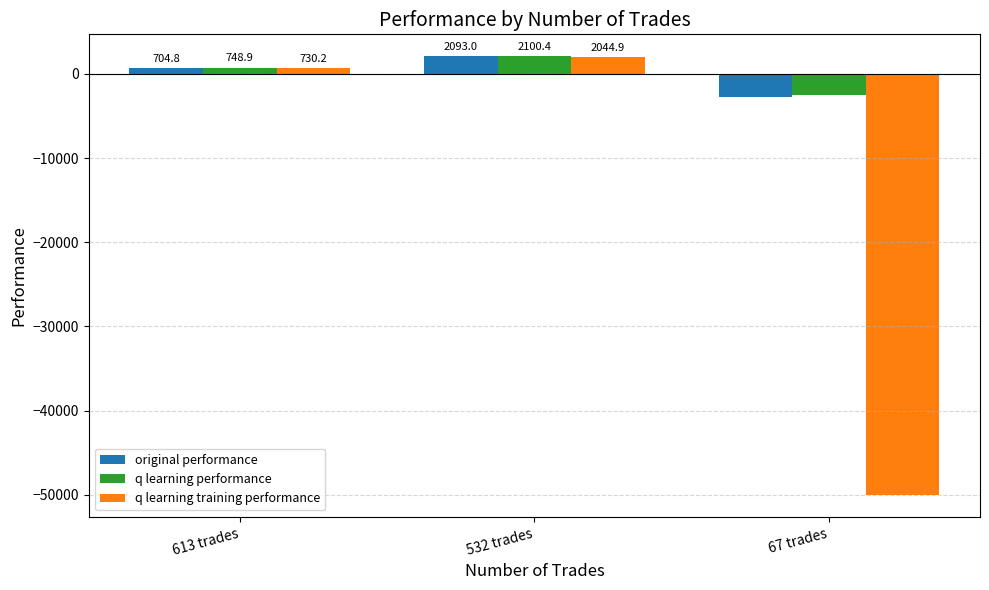

At which label does q learning performance first exceed 748?

613 trades